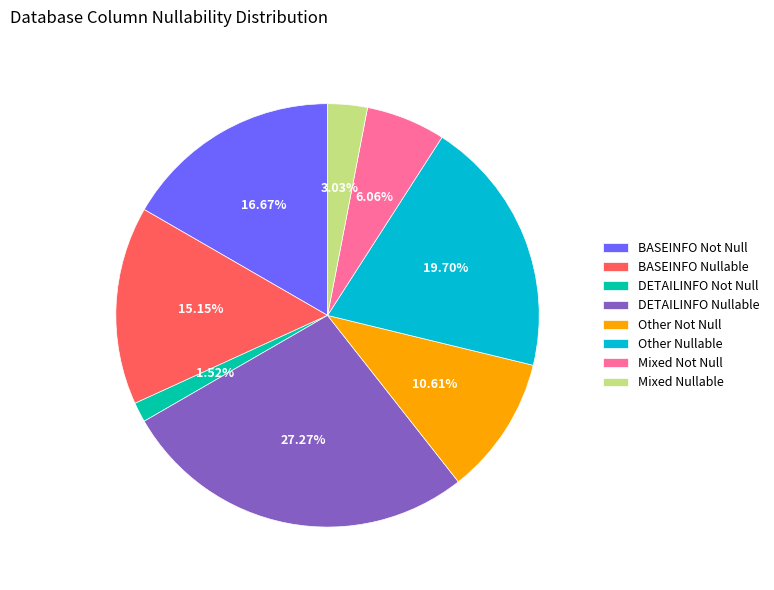

Combined, do DETAILINFO Nullable and BASEINFO Not Null account for over 50%?

No